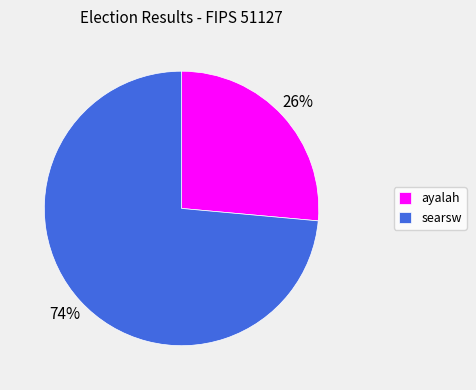

To the nearest percent, what is the average slice percentage?

50%